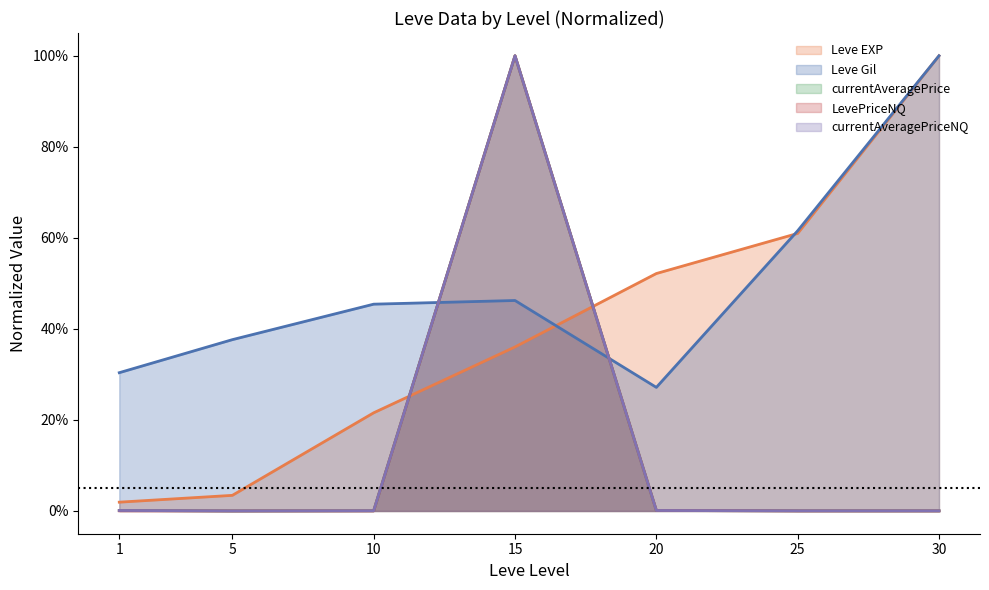

Where is LevePriceNQ nearest to the value 0?

5